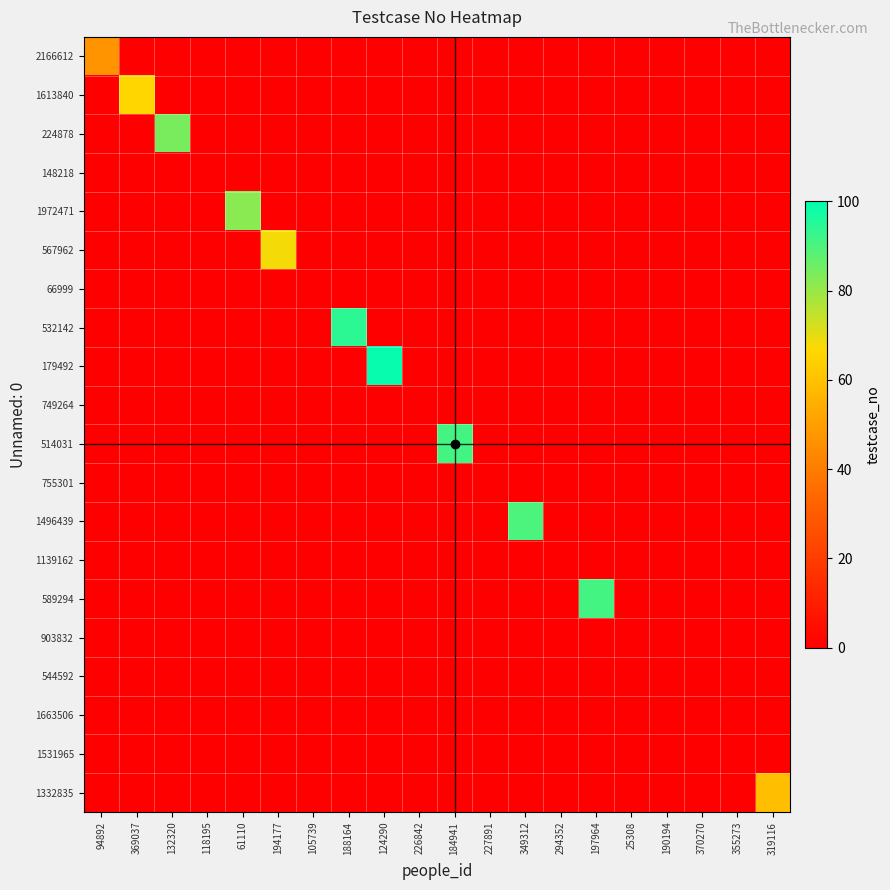

How many data points does each series have?

20